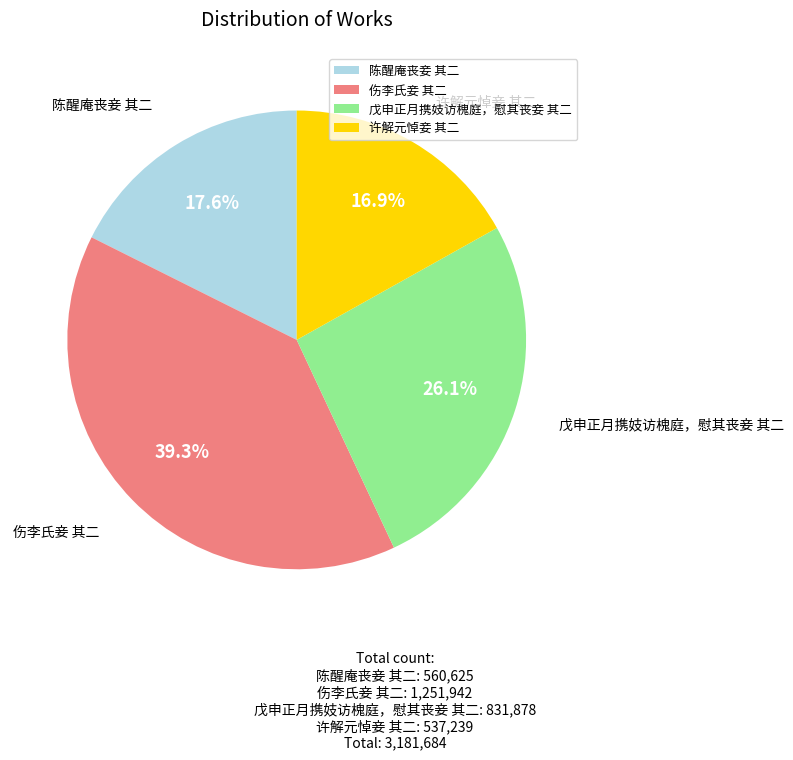

Combined, do 伤李氏妾 其二 and 陈醒庵丧妾 其二 account for over 50%?

Yes